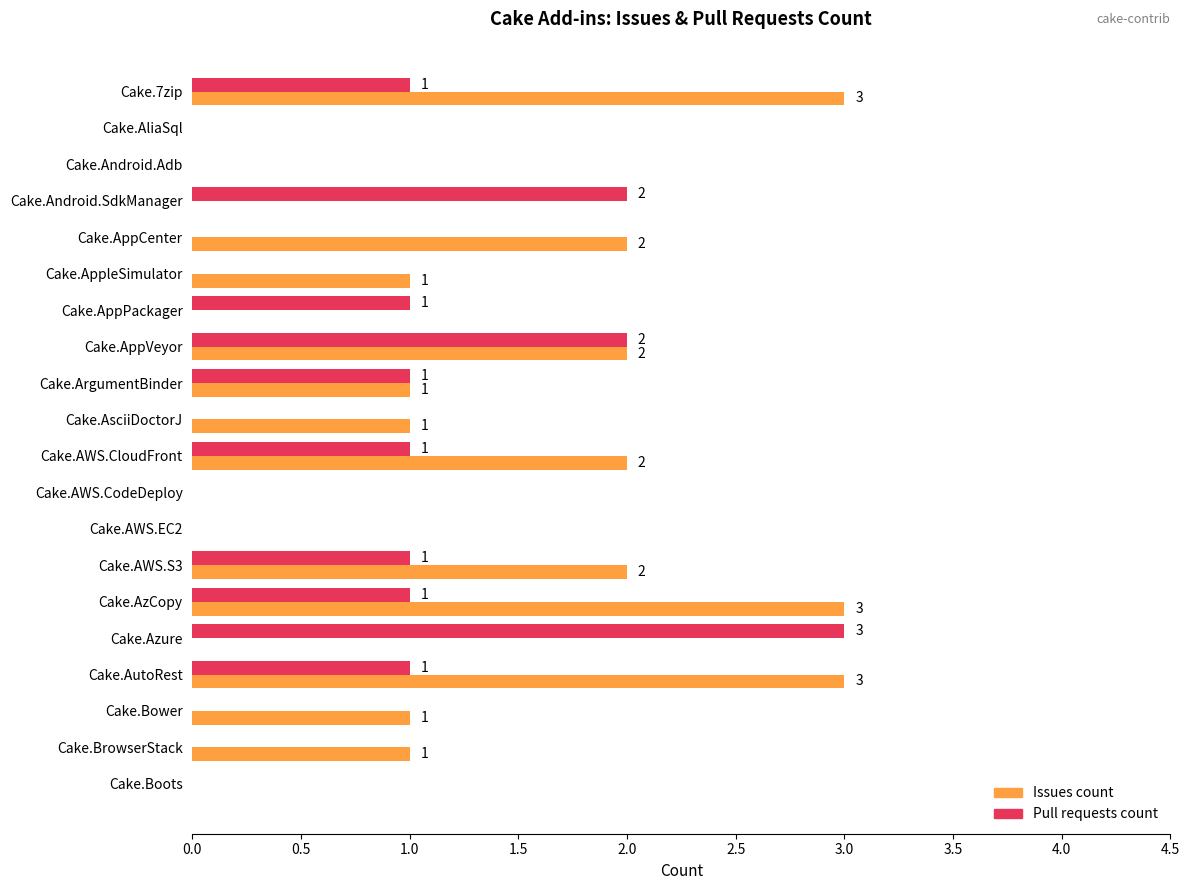

How many values in Issues count are above zero?

12